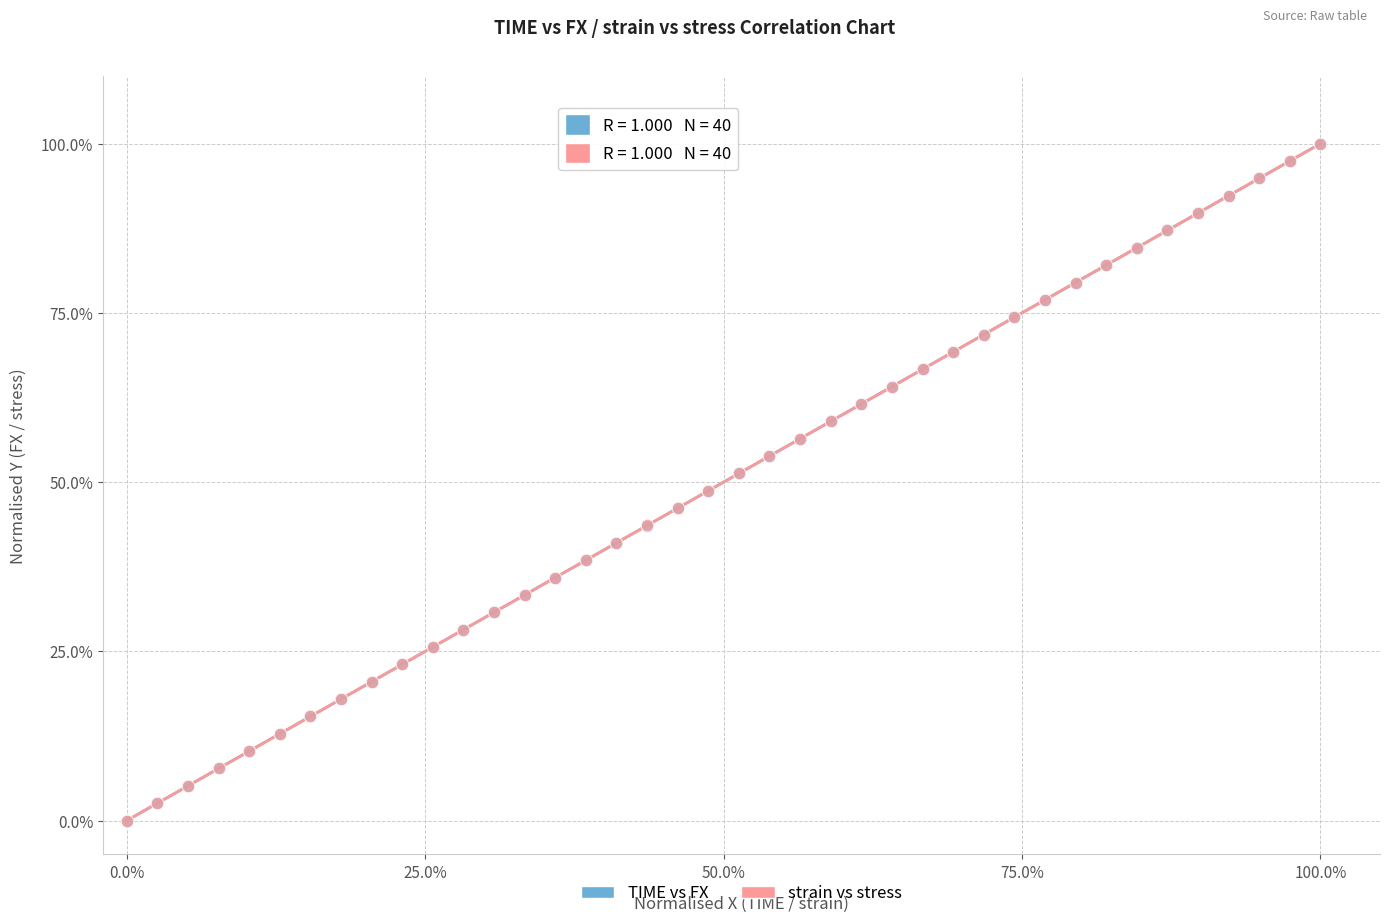

What are all the series names shown in the legend?

TIME vs FX, strain vs stress